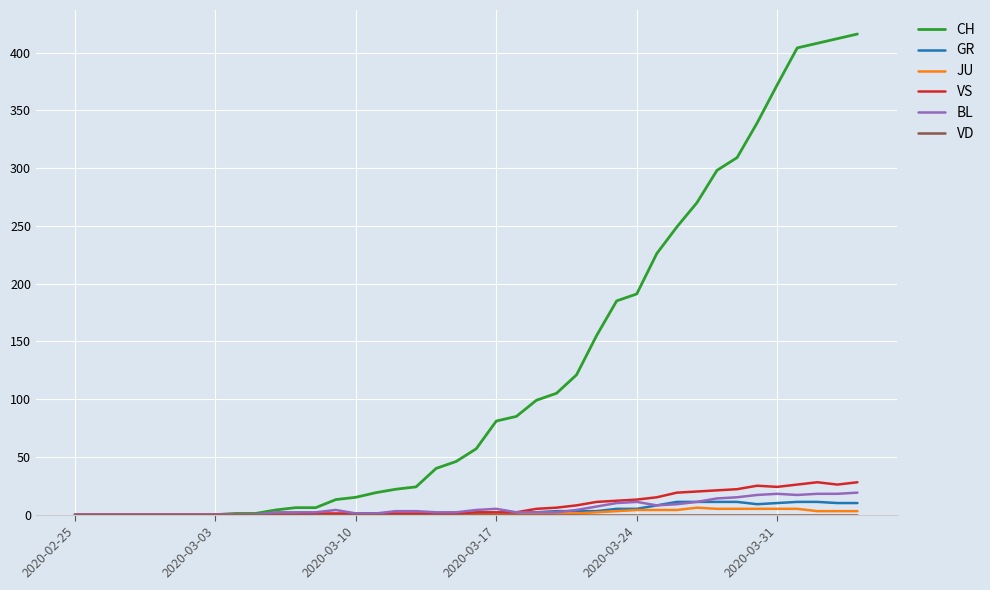

Which series has the widest spread of values?

CH